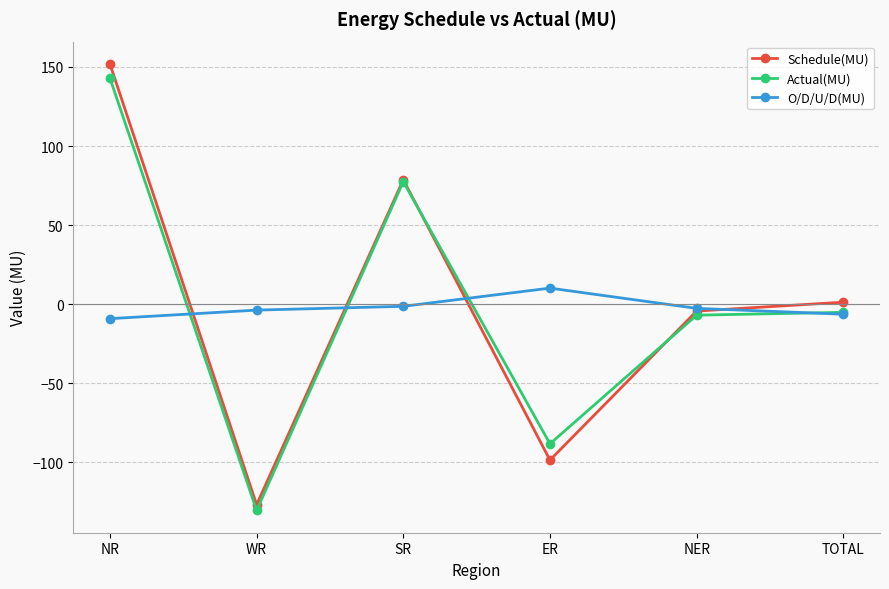

Is it true that O/D/U/D(MU) equals -3.7 at WR?

True